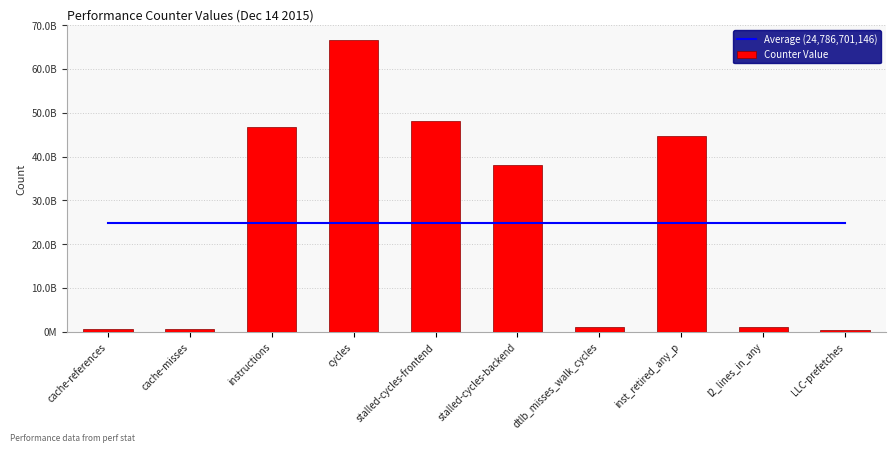

Reading left to right, extract all data points from this chart.

Average (24,786,701,146): 24786701145.9	24786701145.9	24786701145.9	24786701145.9	24786701145.9	24786701145.9	24786701145.9	24786701145.9	24786701145.9	24786701145.9
Counter Value: 680126465.0	559304499.0	46738750648.0	66687014614.0	48020756270.0	38018947963.0	1117950922.0	44793923281.0	975961842.0	274274955.0